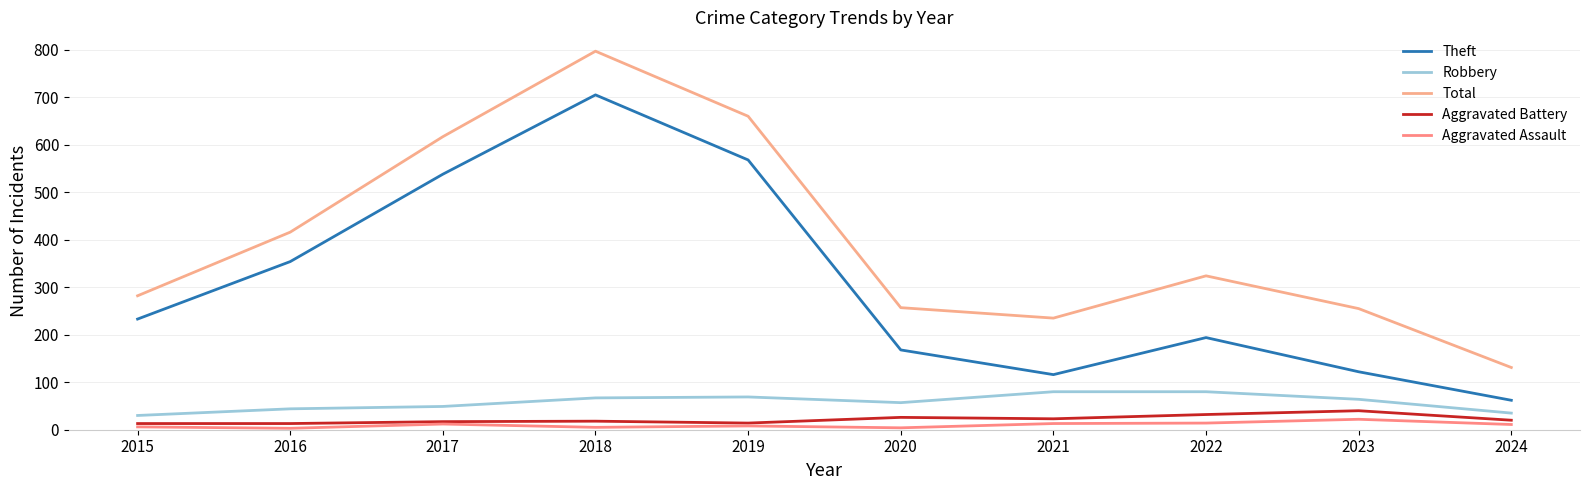

What is the value of the Aggravated Battery point at the 2nd from the left?

13